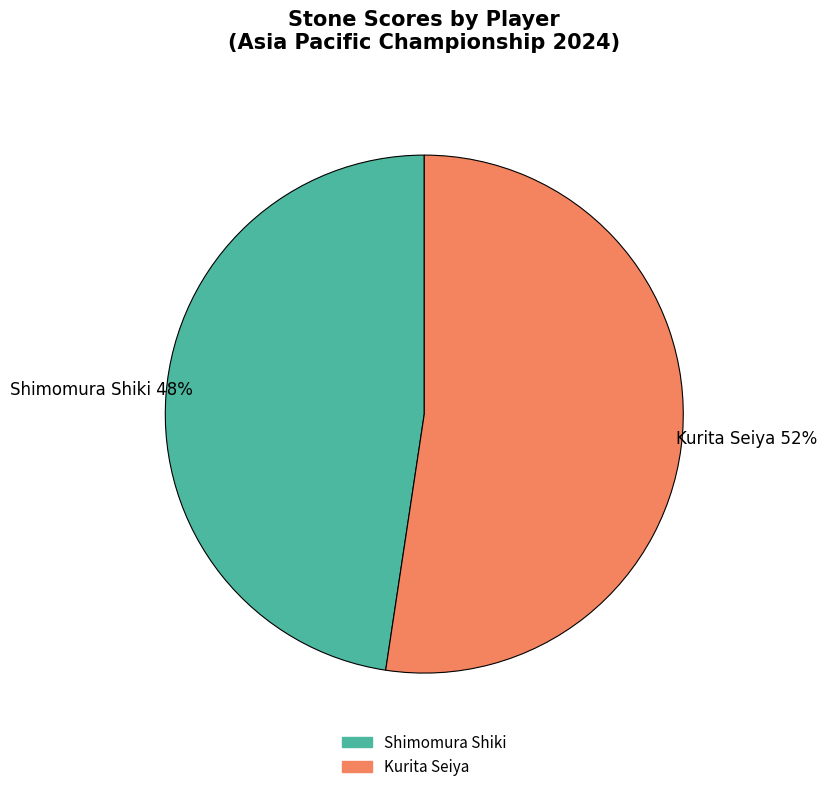

Which has a higher value, Shimomura Shiki or Kurita Seiya?

Kurita Seiya